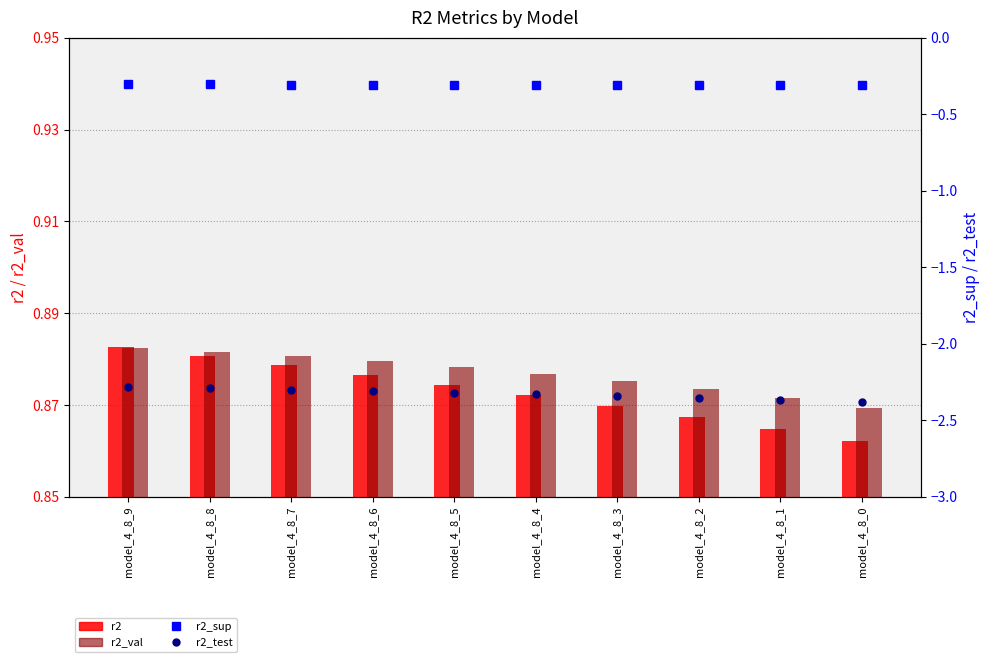

Which series has the largest total across all categories?

r2_val